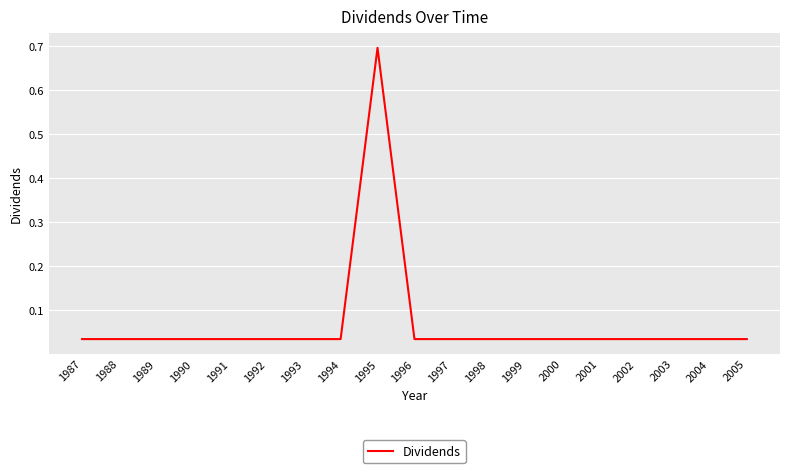

What is the difference between the maximum and minimum values?

0.7